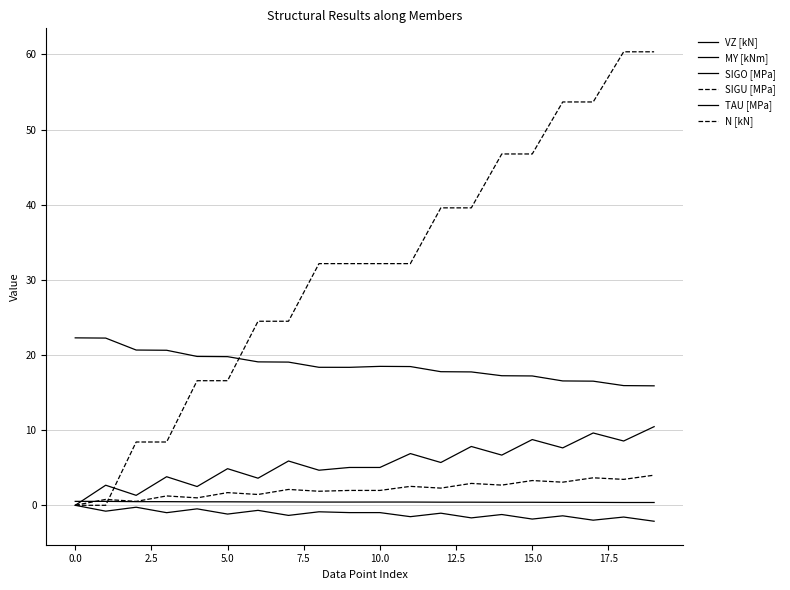

Which series has the largest total across all categories?

N [kN]